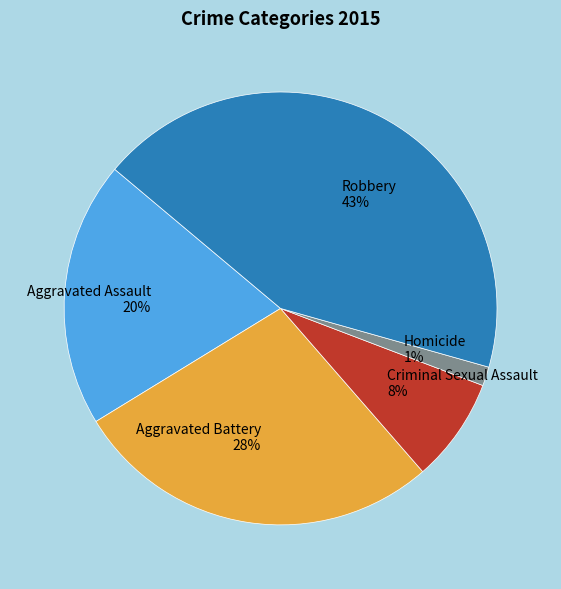

Is there any slice that represents more than half of the pie?

No